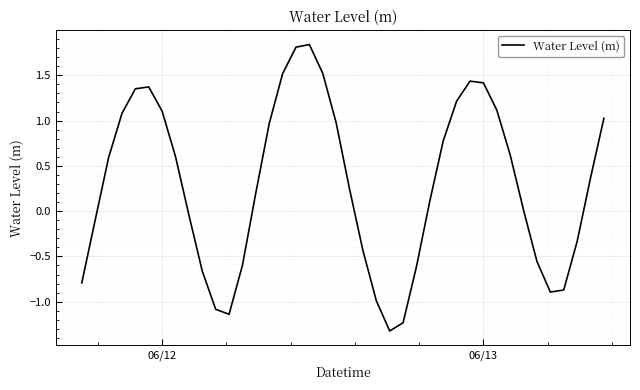

What is the difference between the maximum and minimum values?

3.2